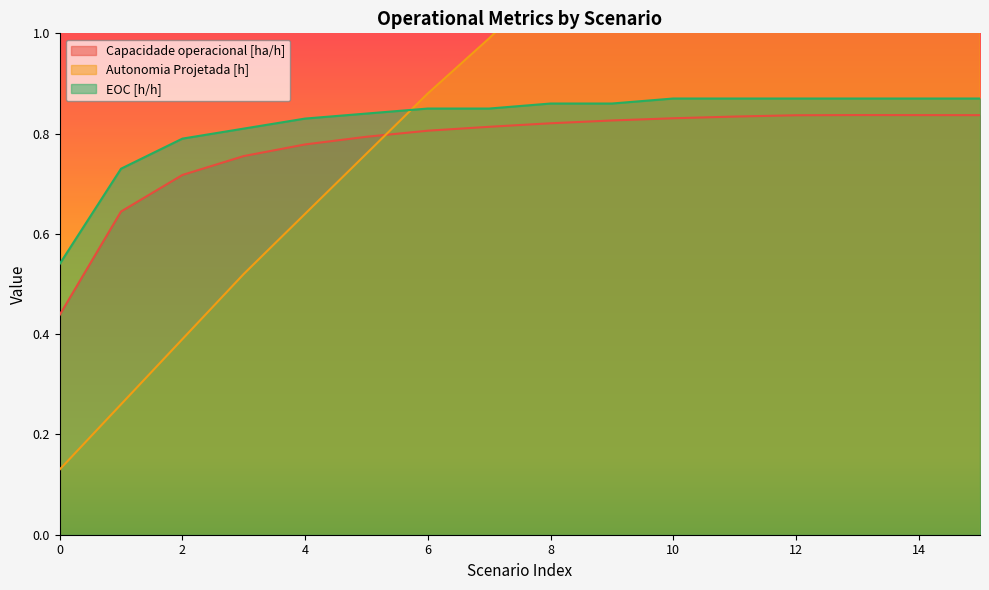

Reading left to right, transcribe all the data shown in this chart.

Capacidade operacional [ha/h]: 0=0.4	1=0.6	2=0.7	3=0.8	4=0.8	5=0.8	6=0.8	7=0.8	8=0.8	9=0.8	10=0.8	11=0.8	12=0.8	13=0.8	14=0.8	15=0.8
Autonomia Projetada [h]: 0=0.1	1=0.3	2=0.4	3=0.5	4=0.6	5=0.8	6=0.9	7=1.0	8=1.1	9=1.2	10=1.3	11=1.4	12=1.5	13=1.6	14=1.7	15=1.8
EOC [h/h]: 0=0.5	1=0.7	2=0.8	3=0.8	4=0.8	5=0.8	6=0.8	7=0.8	8=0.9	9=0.9	10=0.9	11=0.9	12=0.9	13=0.9	14=0.9	15=0.9